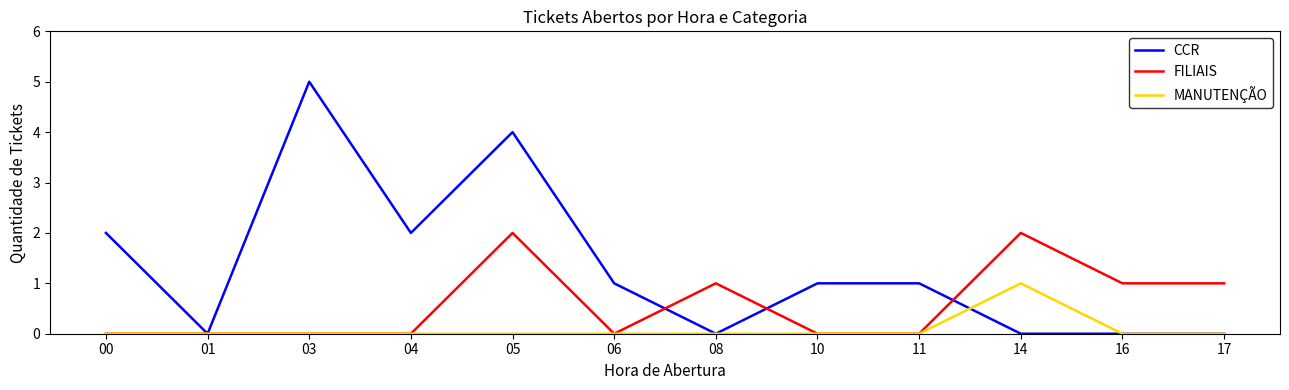

What is the difference between the CCR values at 03 and 00?

3